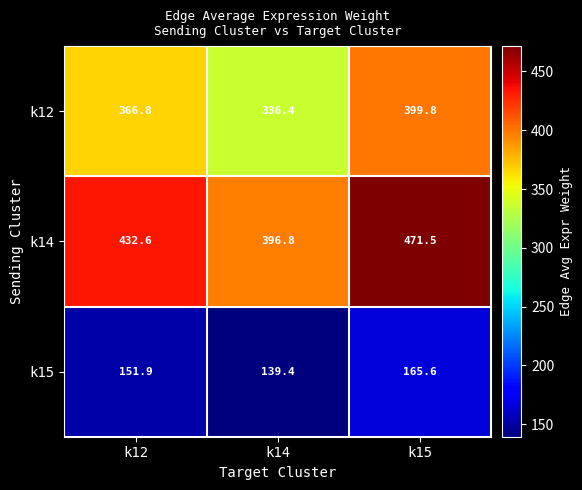

Reading left to right, extract all data points from this chart.

k12: k12=366.8	k14=336.4	k15=399.8
k14: k12=432.6	k14=396.8	k15=471.5
k15: k12=151.9	k14=139.4	k15=165.6